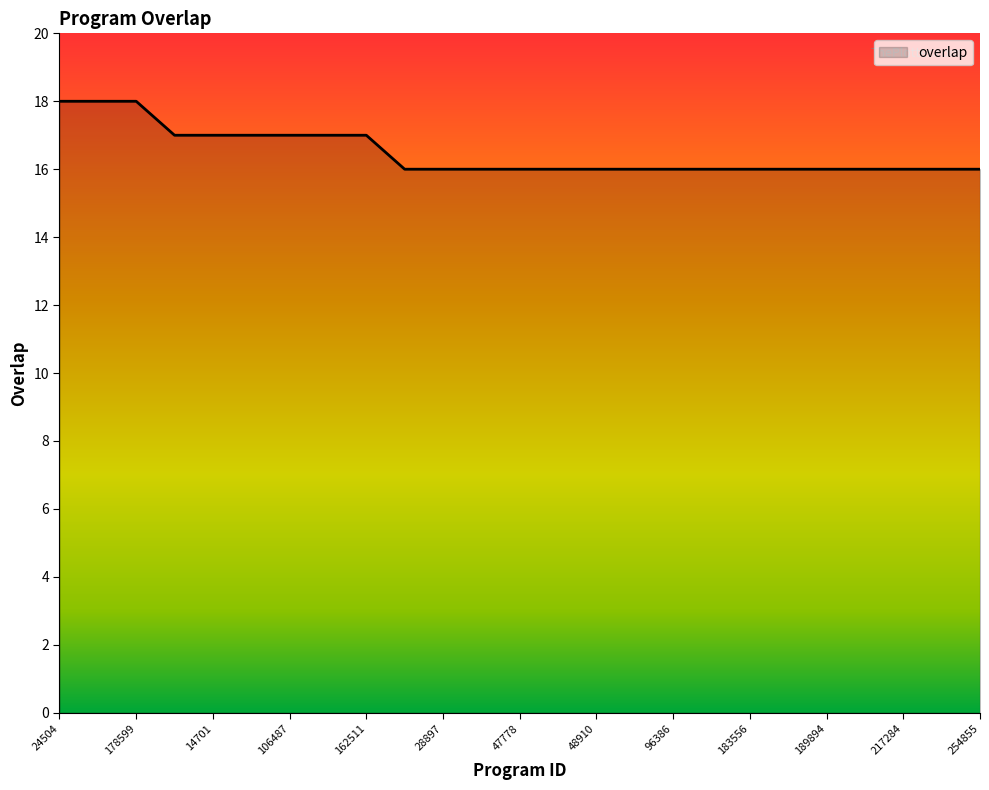

Does the chart display data point markers on the line(s)?

No